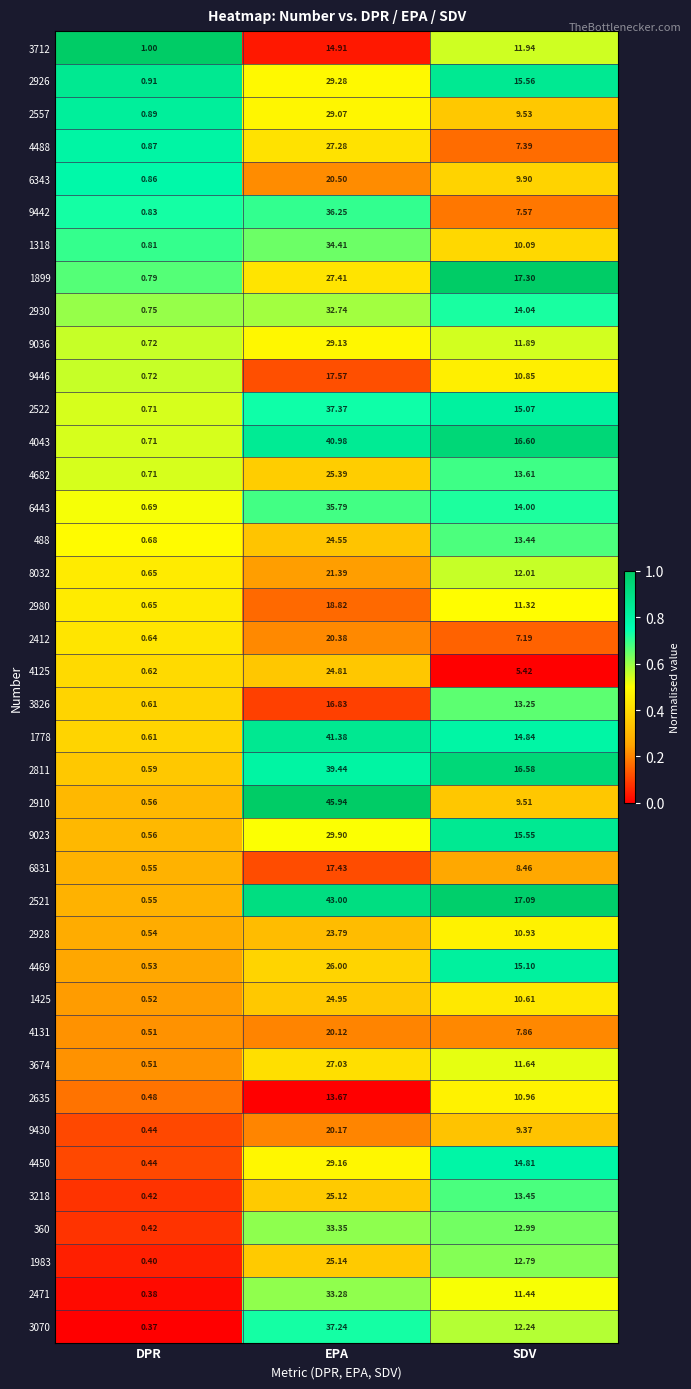

How many series are shown in this chart?

40